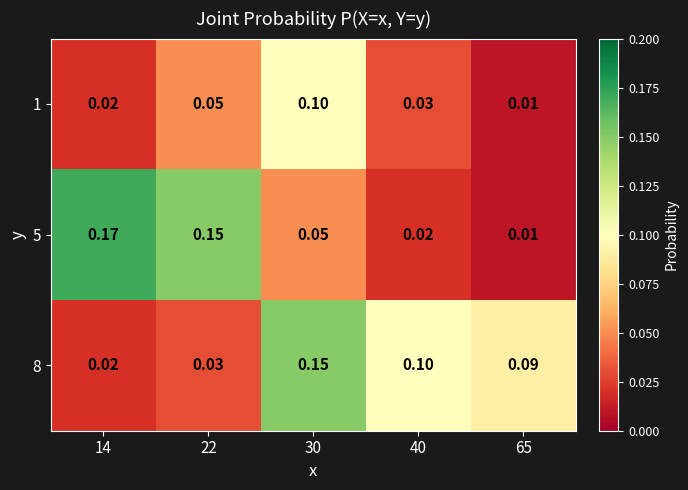

Rank the series by their maximum value, from lowest to highest.

1, 8, 5